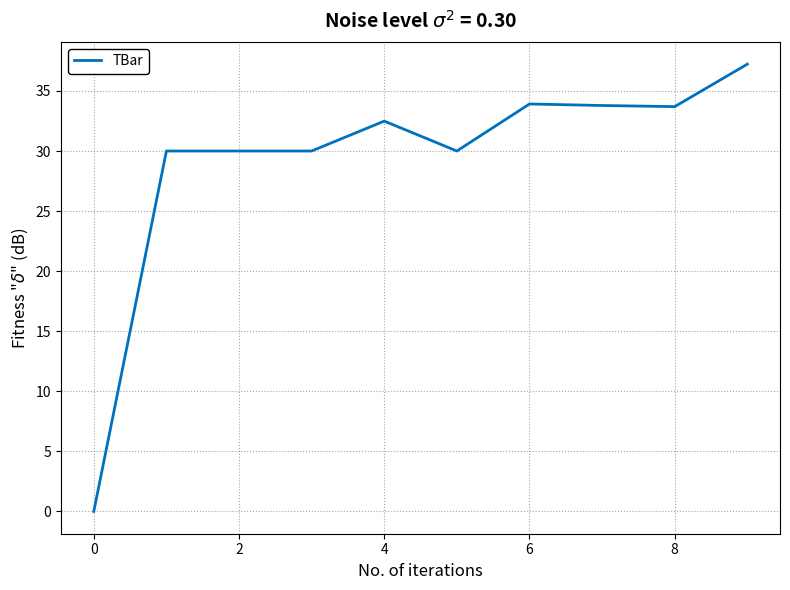

What is the maximum value shown in the chart?

37.2